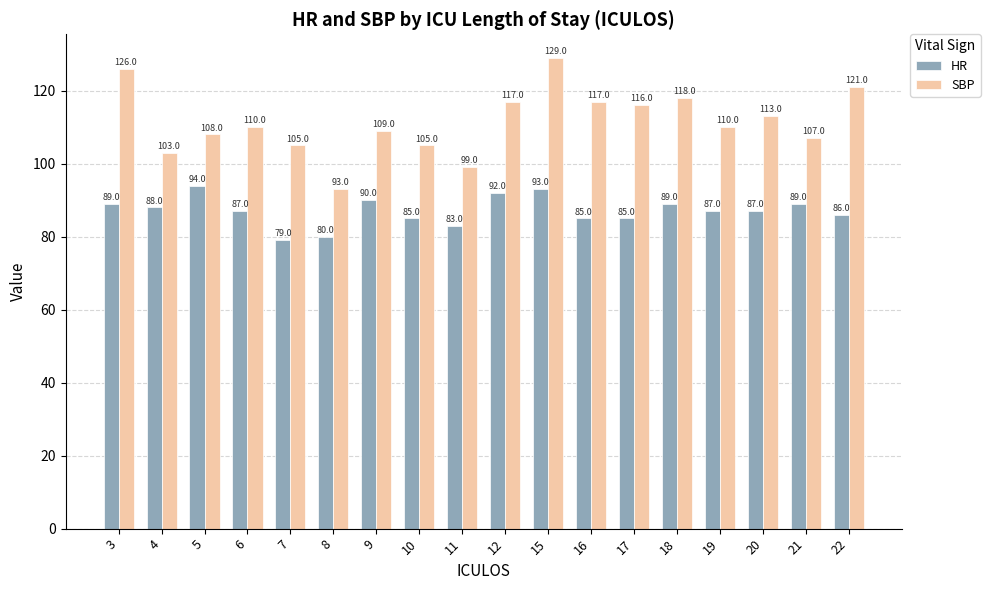

Where does the HR series first go above 87?

3